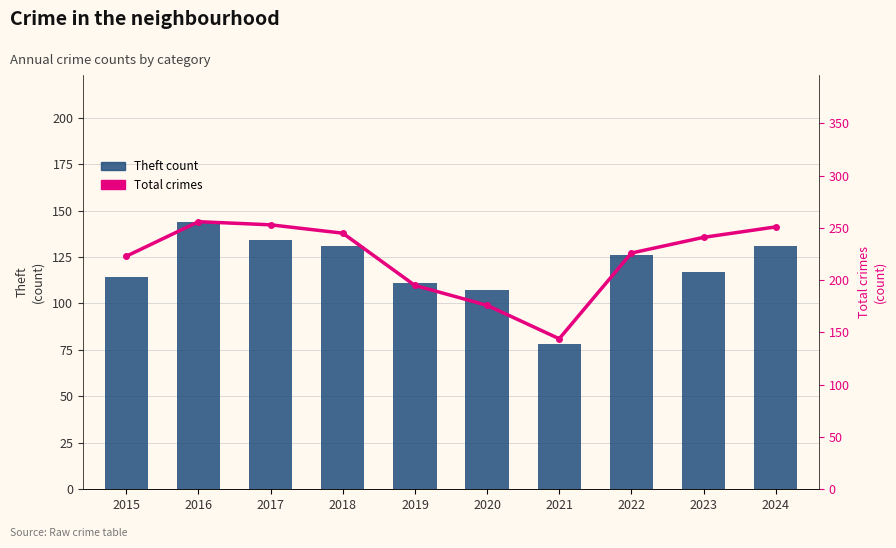

What is the difference between the Theft count values at 2017 and 2016?

10